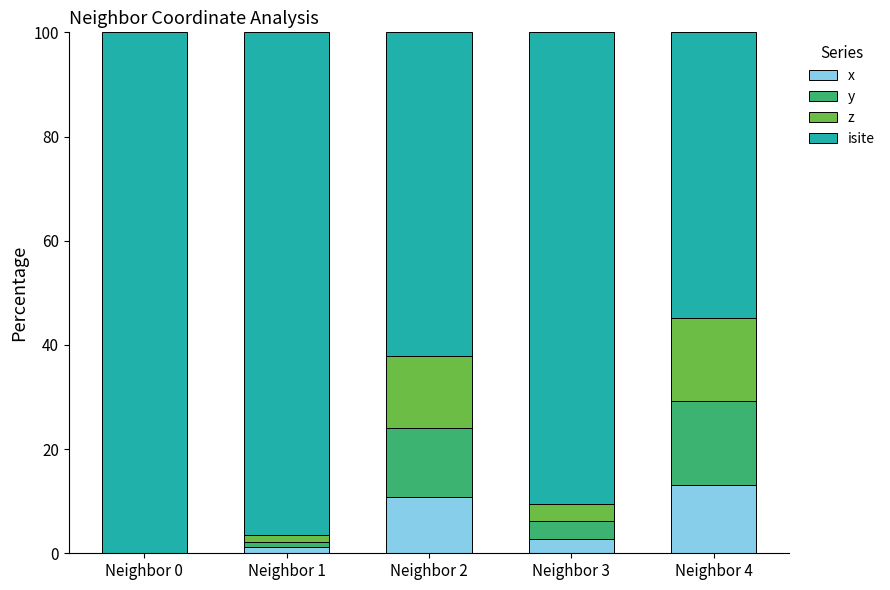

What is the total value across all series at Neighbor 4?

100.0